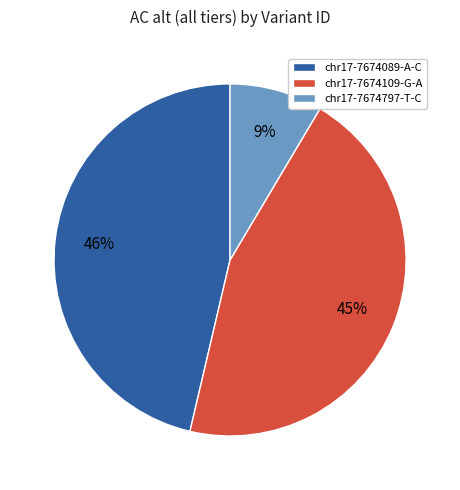

True or false: chr17-7674089-A-C accounts for 46% of the total.

True